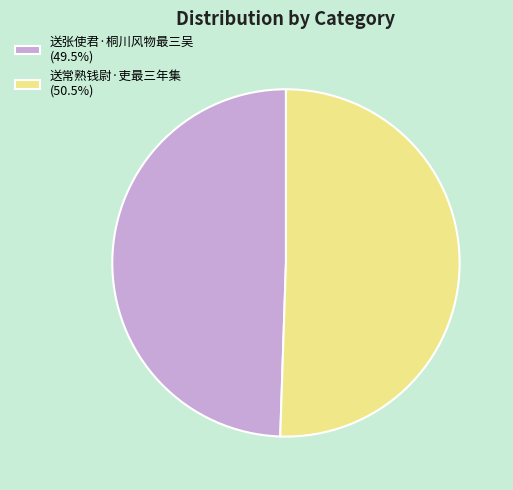

Does 送常熟钱尉·吏最三年集 (50.5%) represent more than half of the total?

Yes